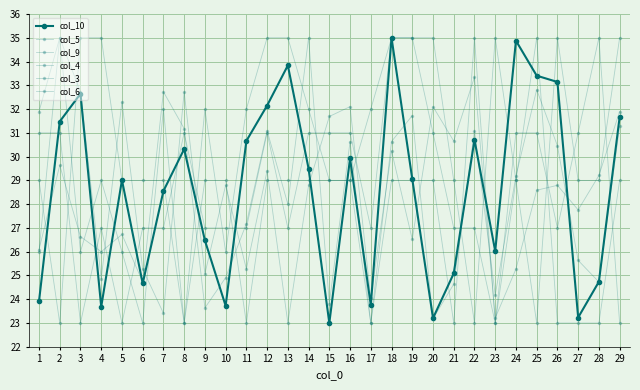

What is the total value across all series at 12?

187.7